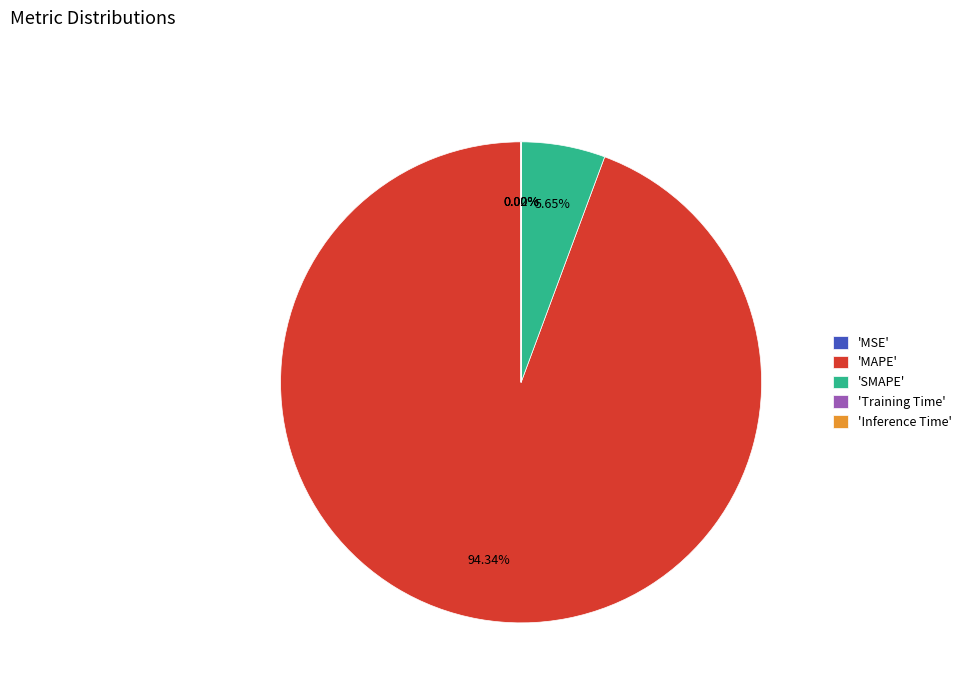

What is the largest slice in the pie chart?

'MAPE'